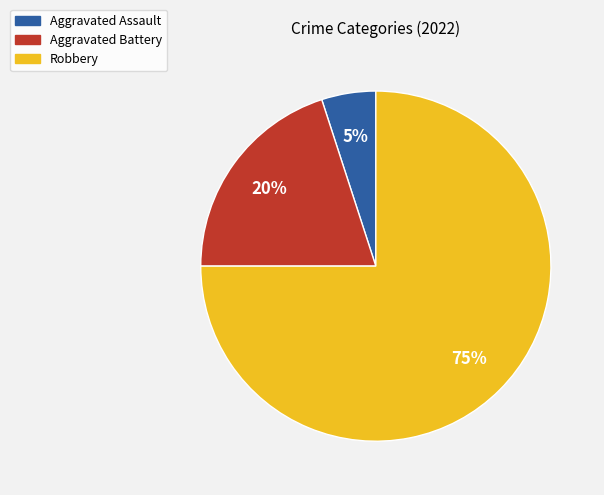

To the nearest percent, what is the difference between the Robbery and Aggravated Battery slice percentages?

55%